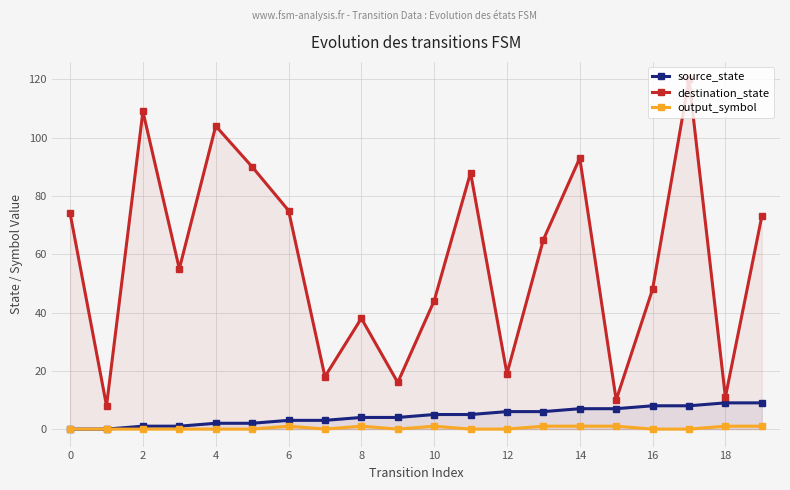

Which series changed the most between 14 and 18?

destination_state